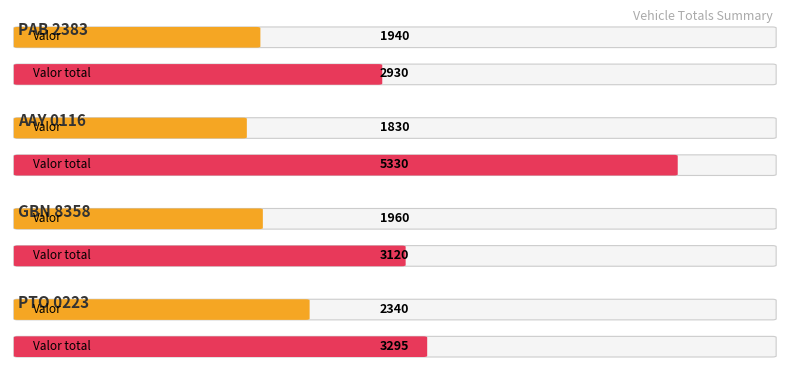

Between Valor and Valor total, which is larger?

Valor total